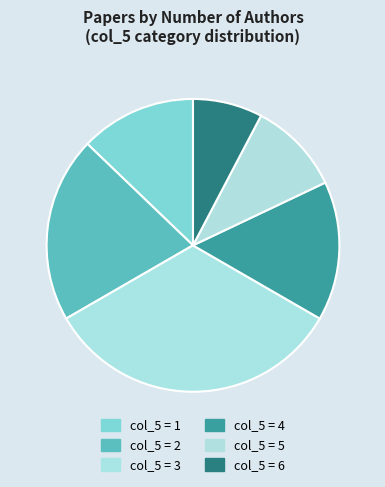

To the nearest percent, what is the difference between the largest and smallest slice percentages?

28%